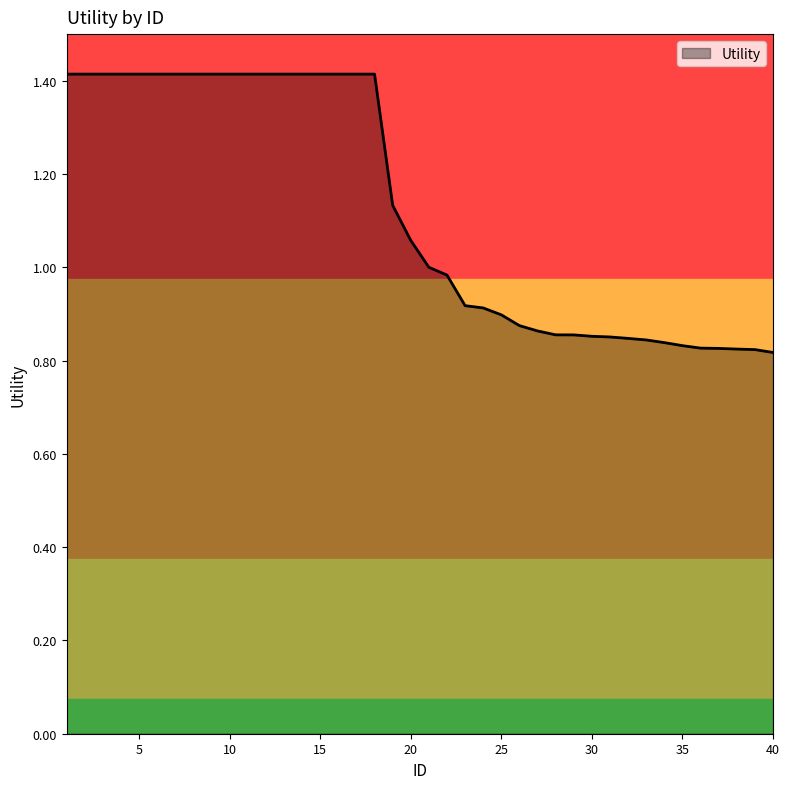

What is the maximum value shown in the chart?

1.4